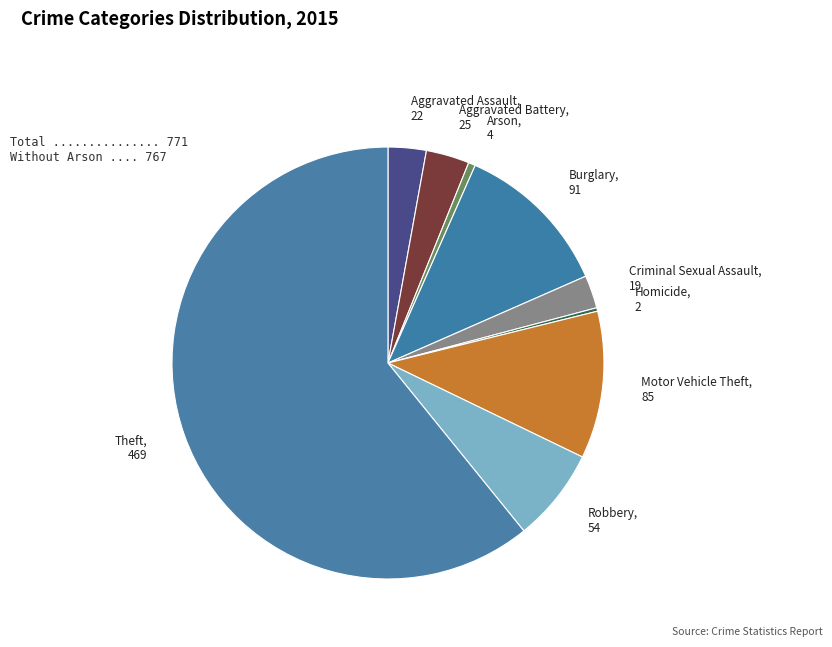

Which slice is the largest?

Theft